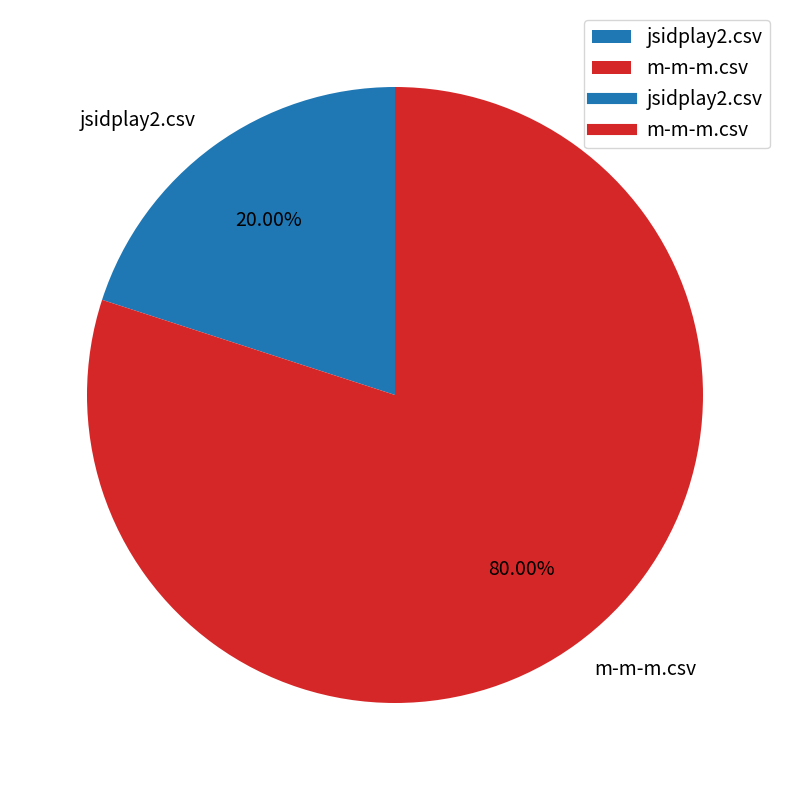

Rank the categories by value from highest to lowest.

m-m-m.csv, jsidplay2.csv